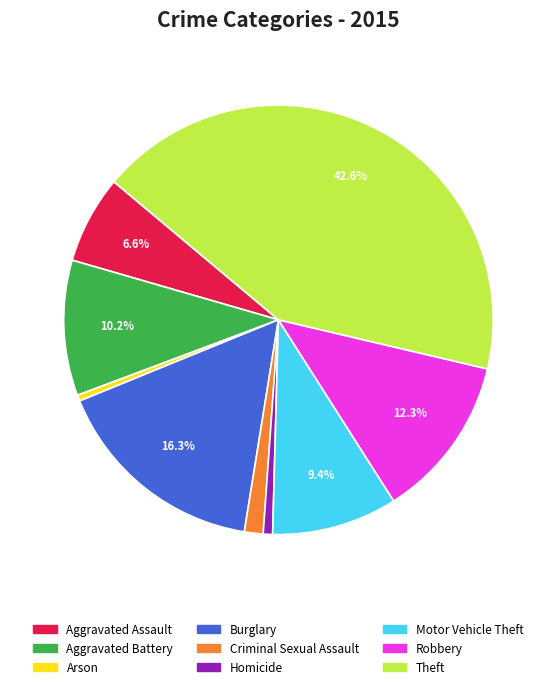

Does Aggravated Assault represent more than half of the total?

No